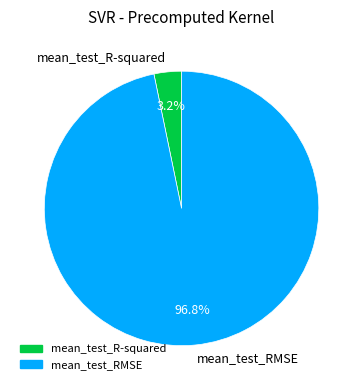

Rank the categories by value from highest to lowest.

mean_test_RMSE, mean_test_R-squared